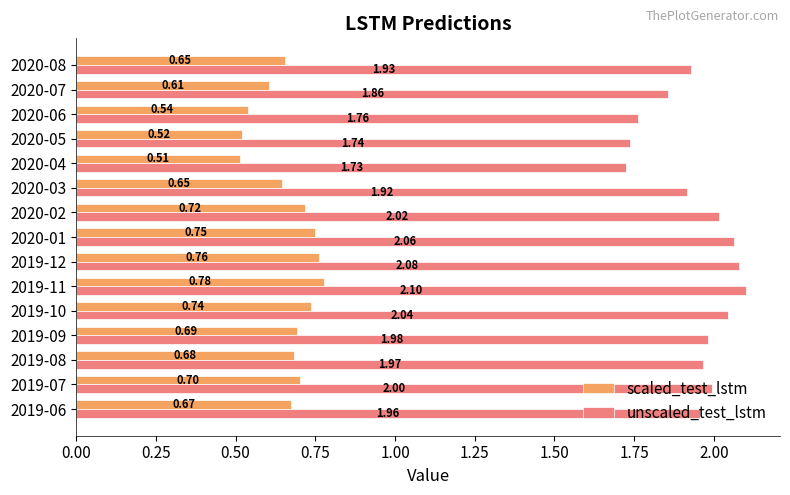

List the labels in order of unscaled_test_lstm value, smallest first.

2020-04, 2020-05, 2020-06, 2020-07, 2020-03, 2020-08, 2019-06, 2019-08, 2019-09, 2019-07, 2020-02, 2019-10, 2020-01, 2019-12, 2019-11